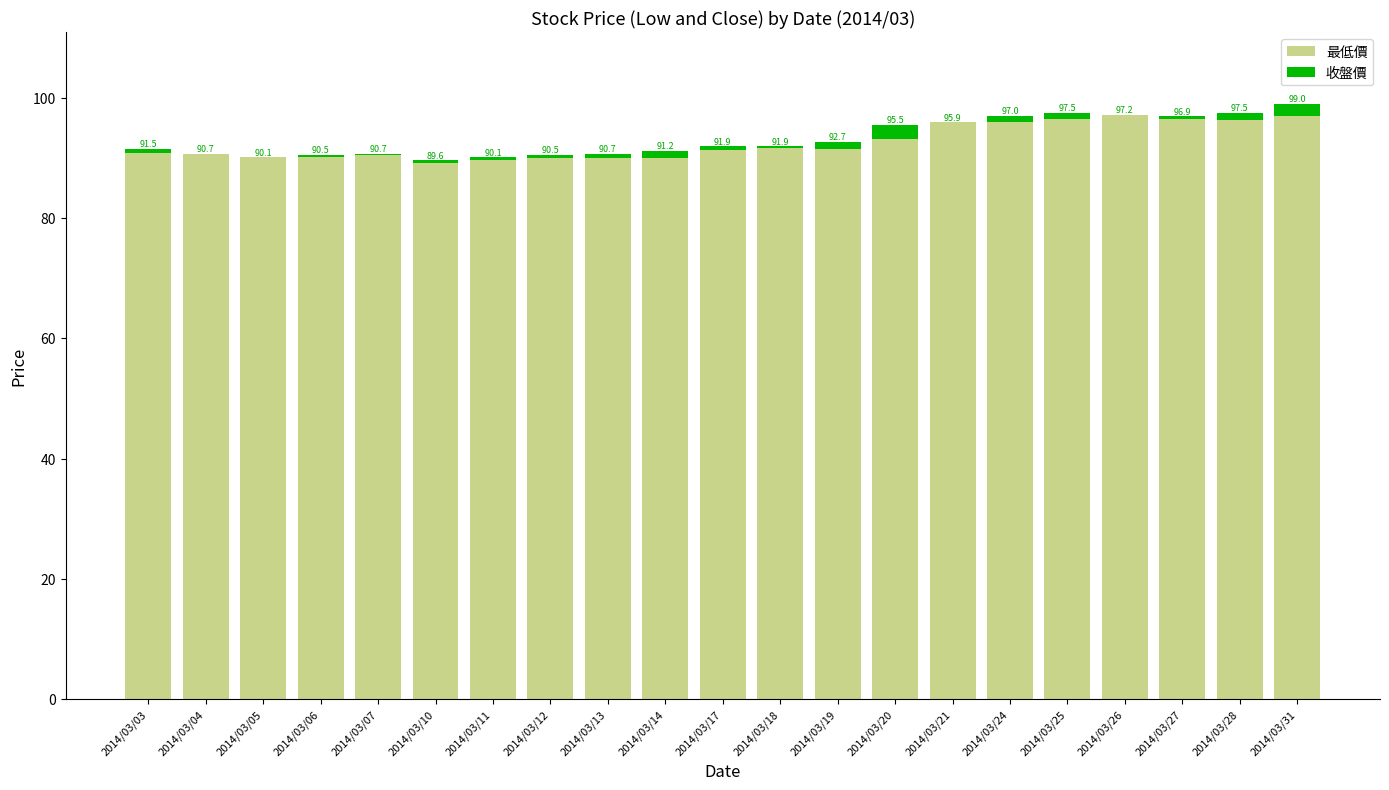

What is the approximate value of 最低價 at 2014/03/04?

90.6